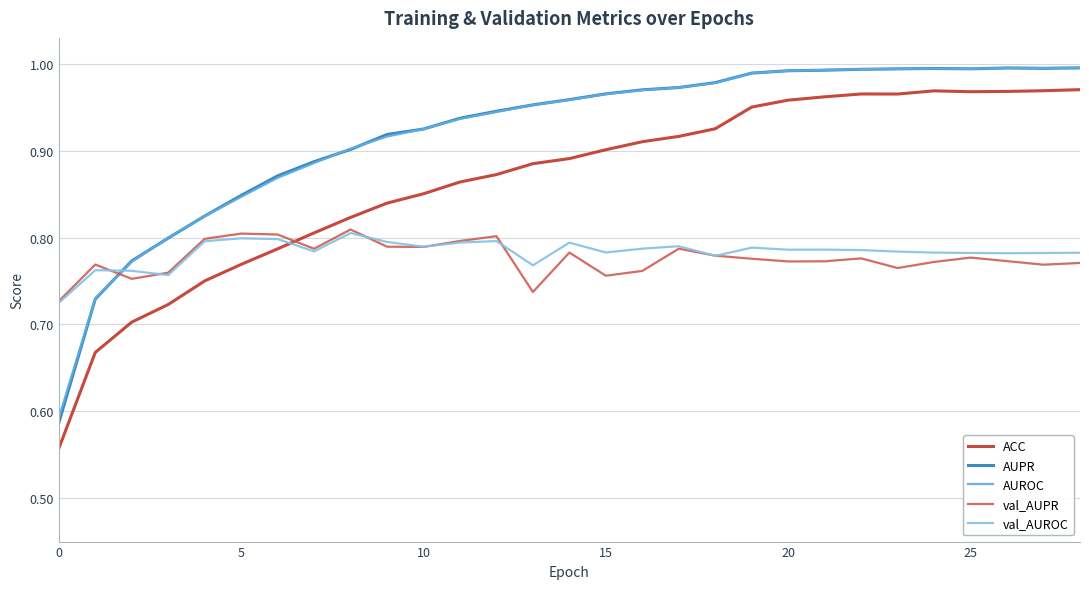

Which series has the widest spread of values?

ACC